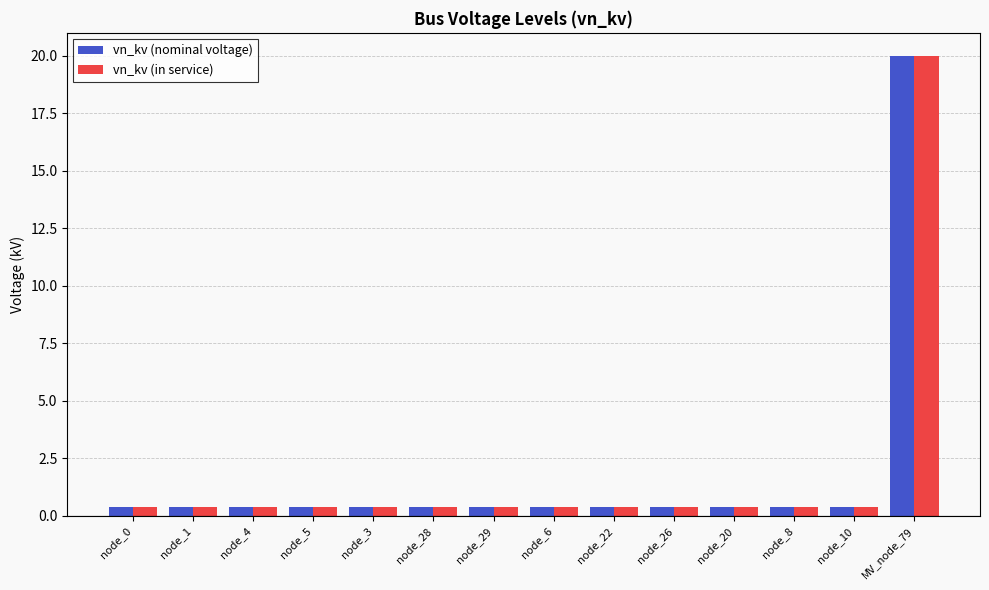

What value does the vn_kv (nominal voltage) series have at node_10?

0.4